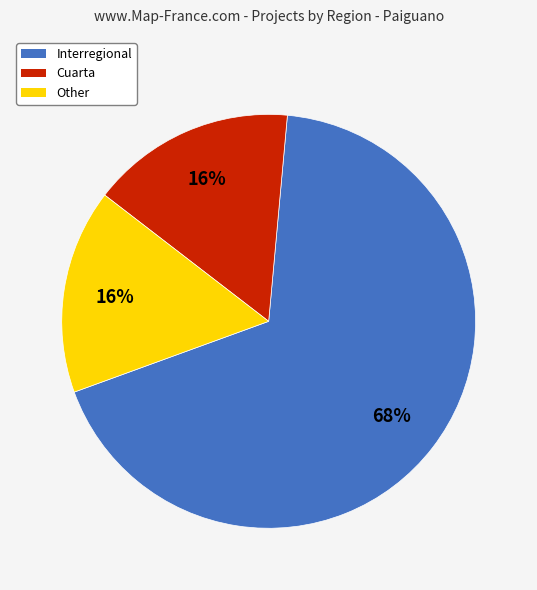

Does any single category account for the majority?

Yes